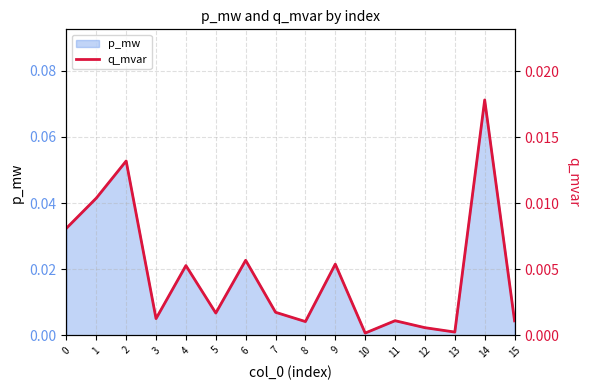

How many points are higher than both their immediate neighbors (excluding endpoints)?

6